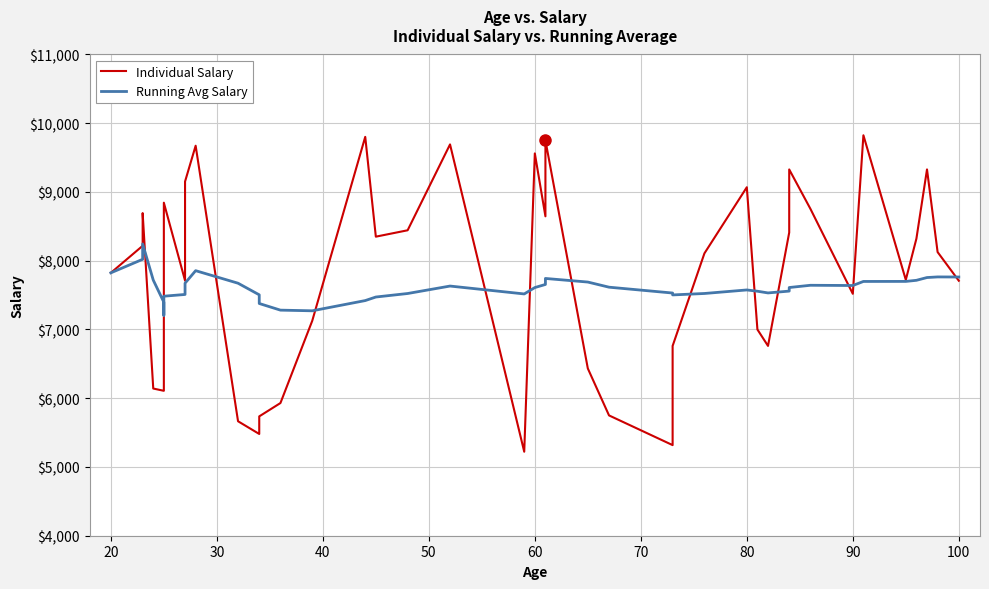

Does the chart have visible grid lines?

Yes